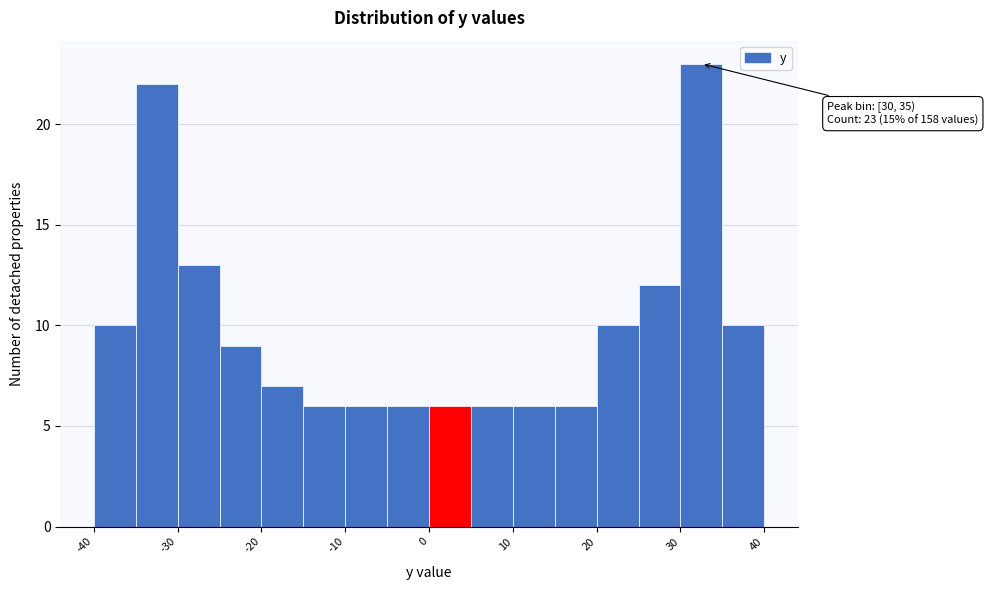

Which range on the x-axis has the tallest bar?

30 to 35